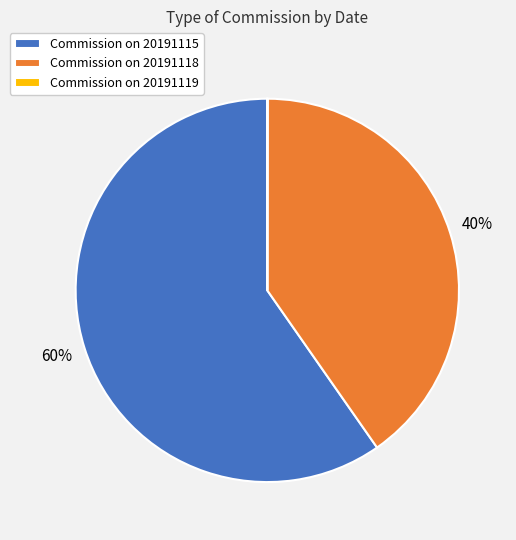

What is the ratio of the value at Commission on 20191118 to the value at Commission on 20191115?

0.7